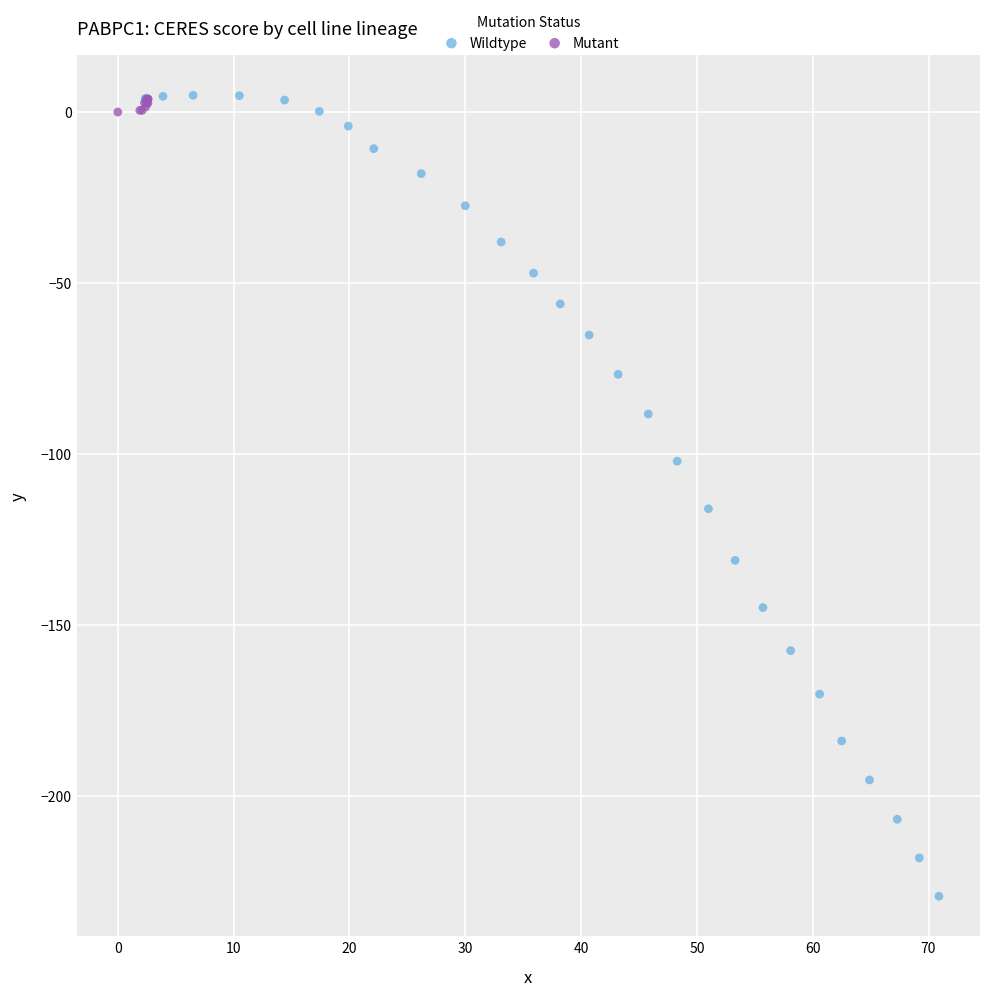

Which series has the largest Y range (max minus min)?

Wildtype